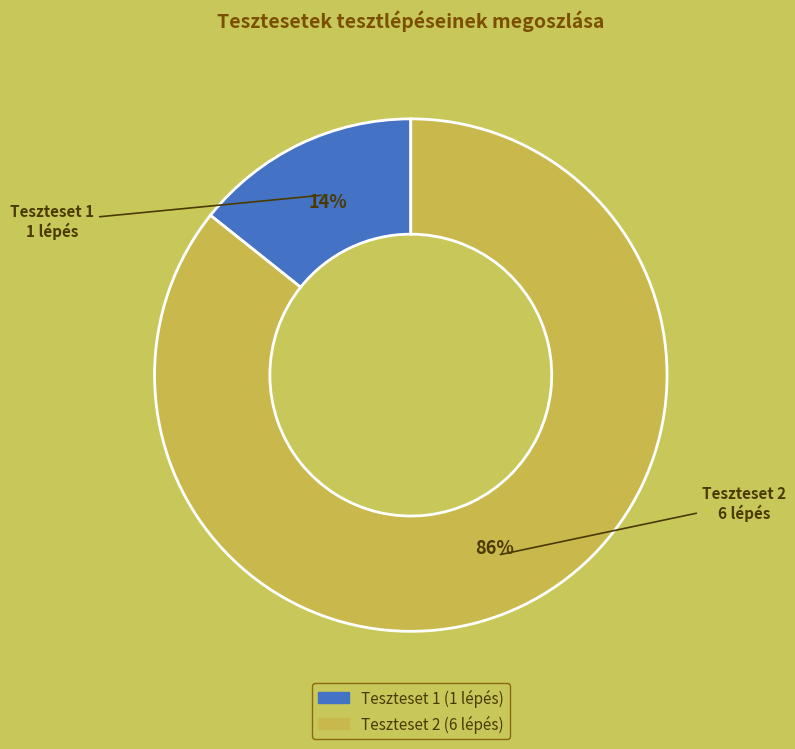

To the nearest percent, what portion does Teszteset 1 represent?

14%